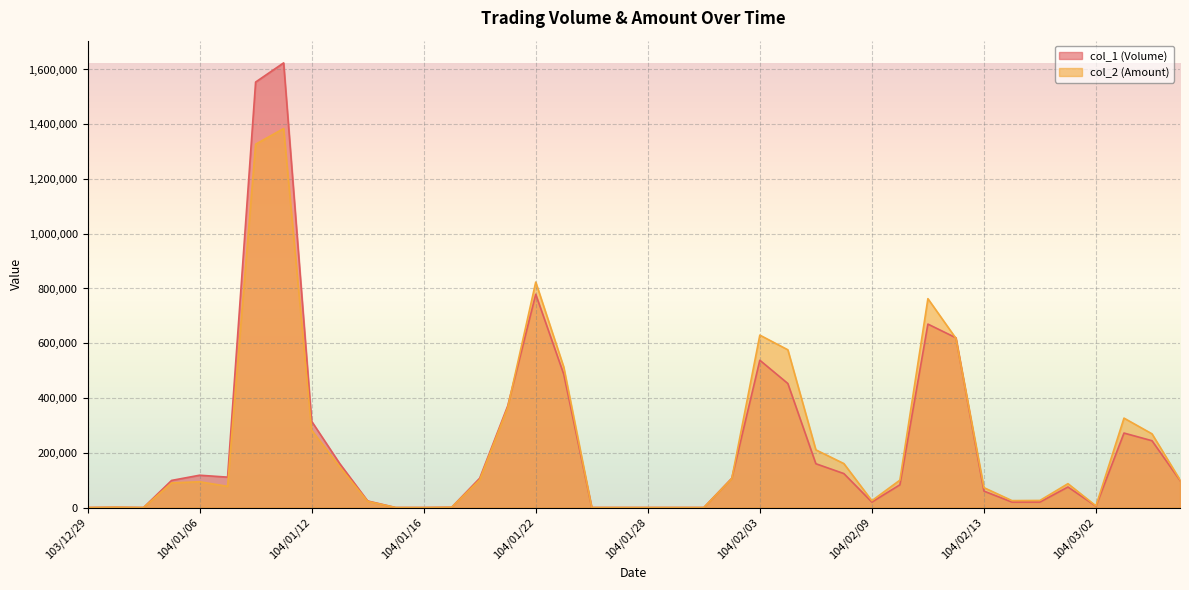

Which category has the highest value across all series?

104/01/09